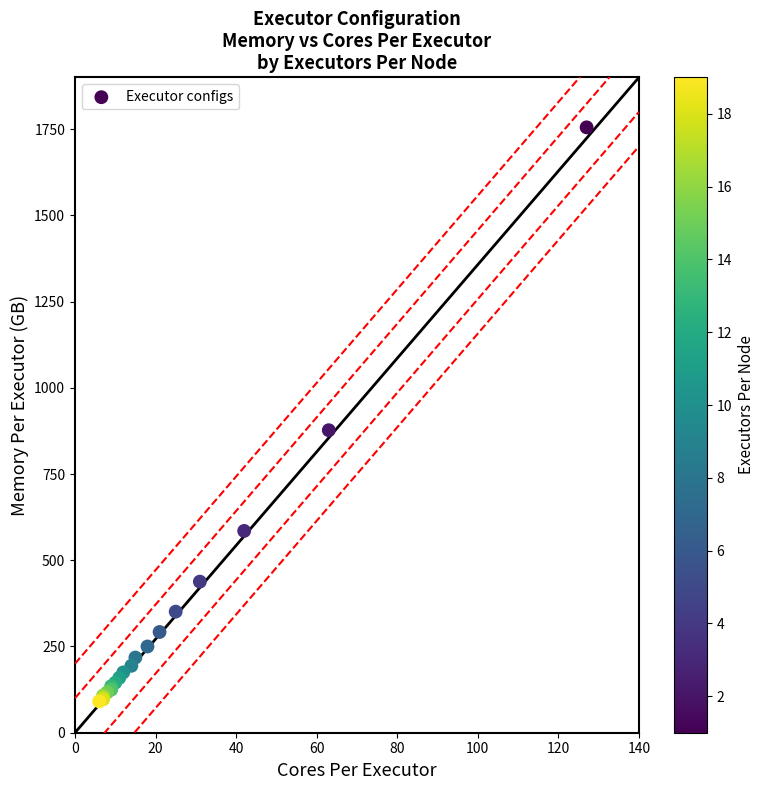

What Y value in the scatter plot is closest to 923?

877